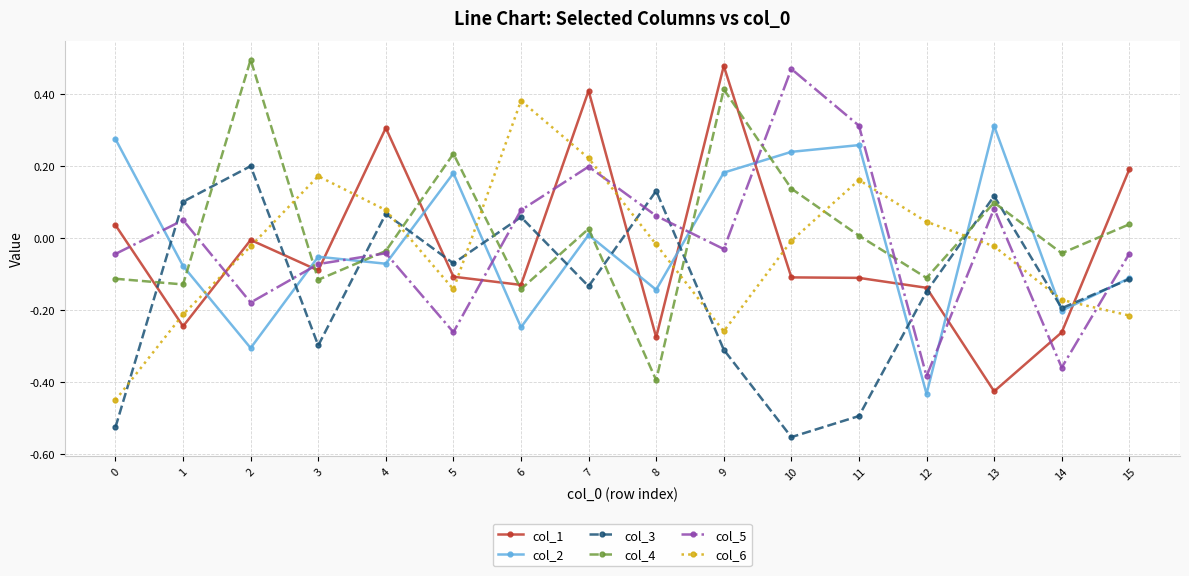

True or false: col_3 has more than 0 points higher than both neighbors.

True